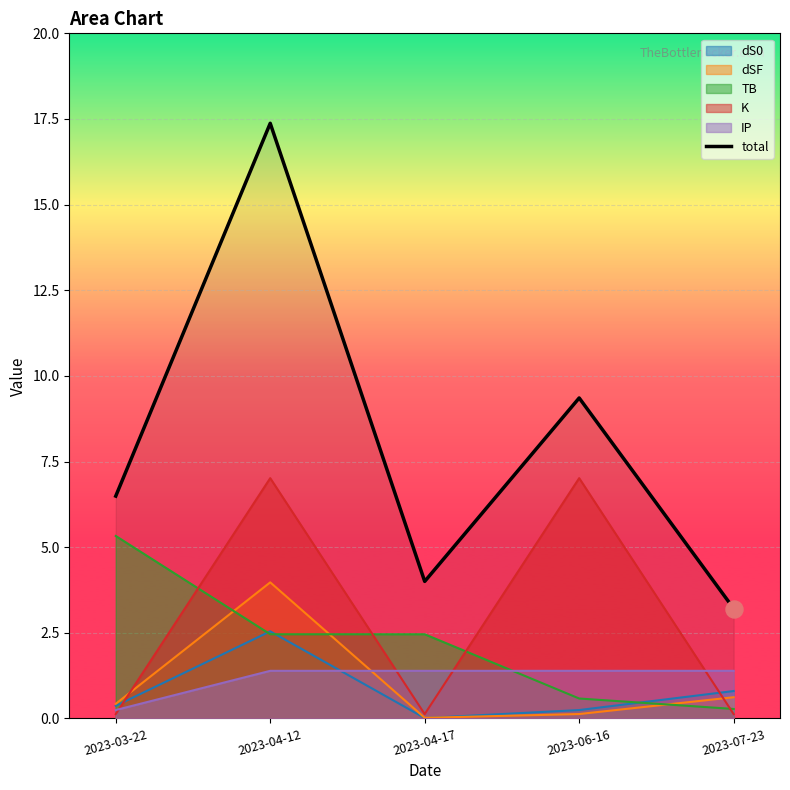

What is the change in value from 2023-03-22 to 2023-04-12?

+10.9